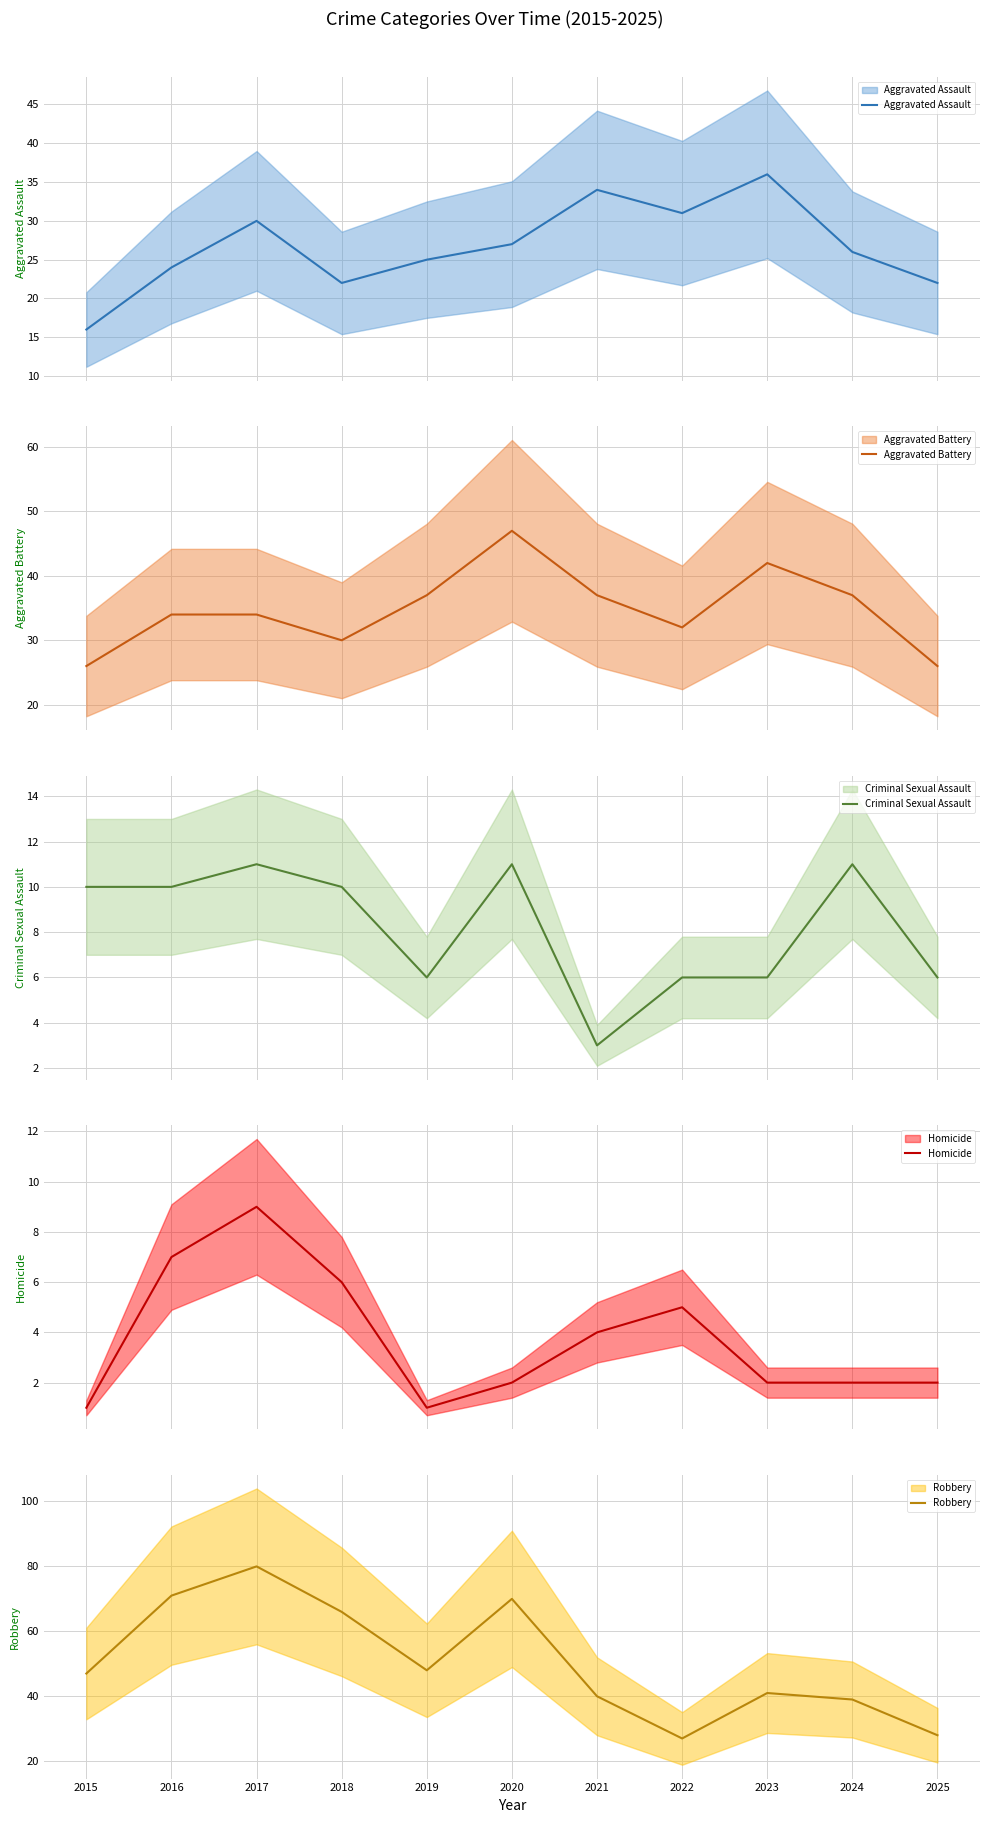

True or false: Aggravated Assault has more than 0 points higher than both neighbors.

True